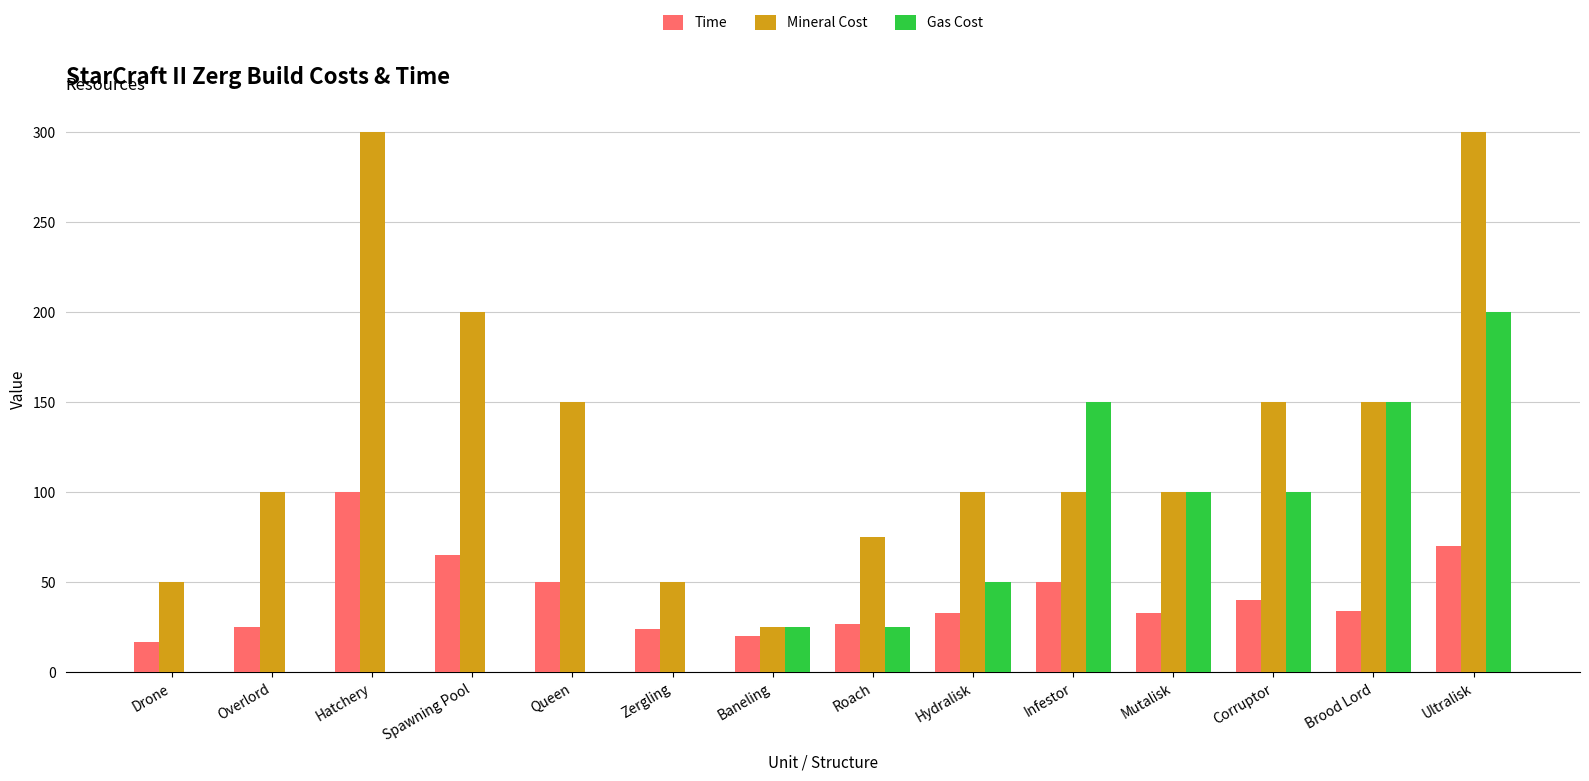

Which series changed the most between Baneling and Hydralisk?

Mineral Cost